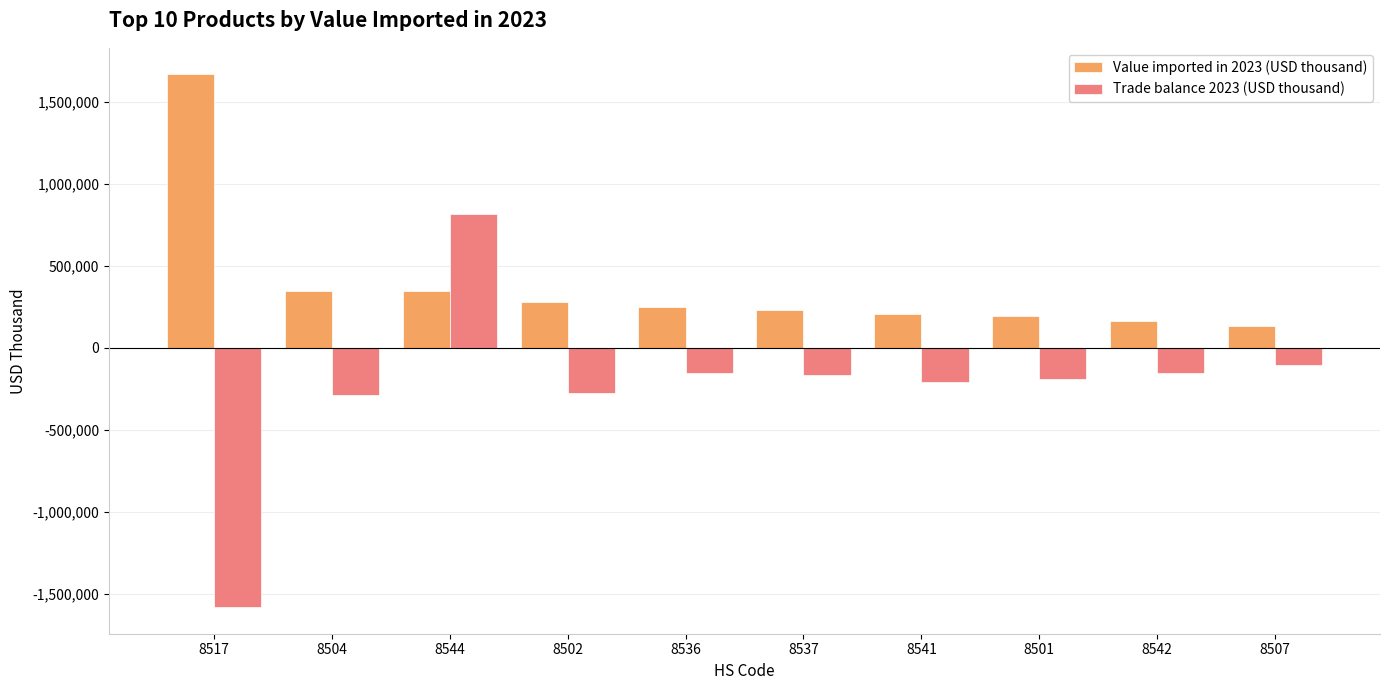

What is the label of the 2nd bar from the left?

8504